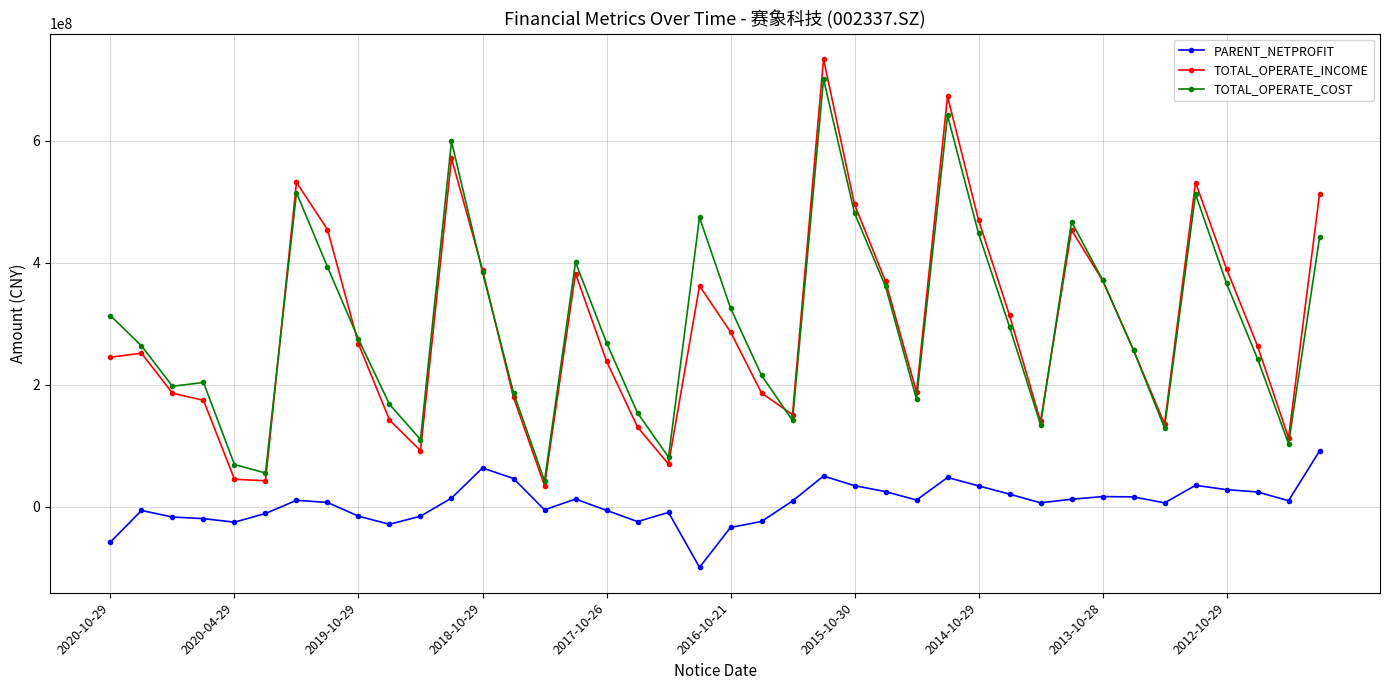

What is the lowest value of the PARENT_NETPROFIT series?

-98836895.2